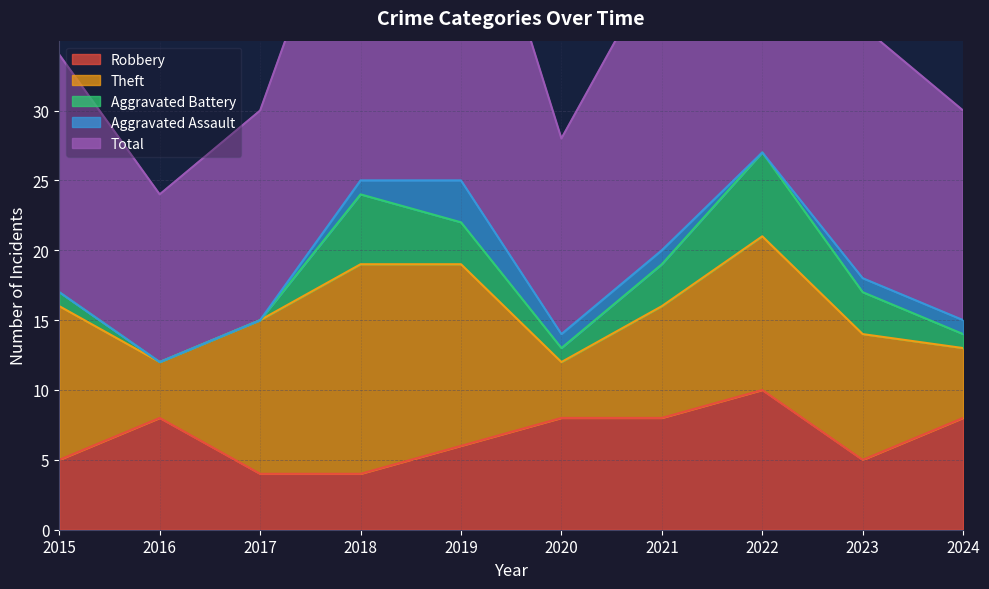

What is the total value across all series at 2015?

34